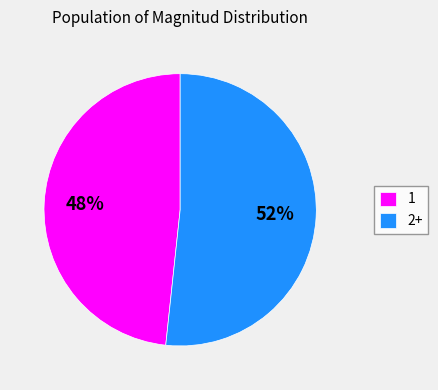

Count the number of slices in the pie.

2